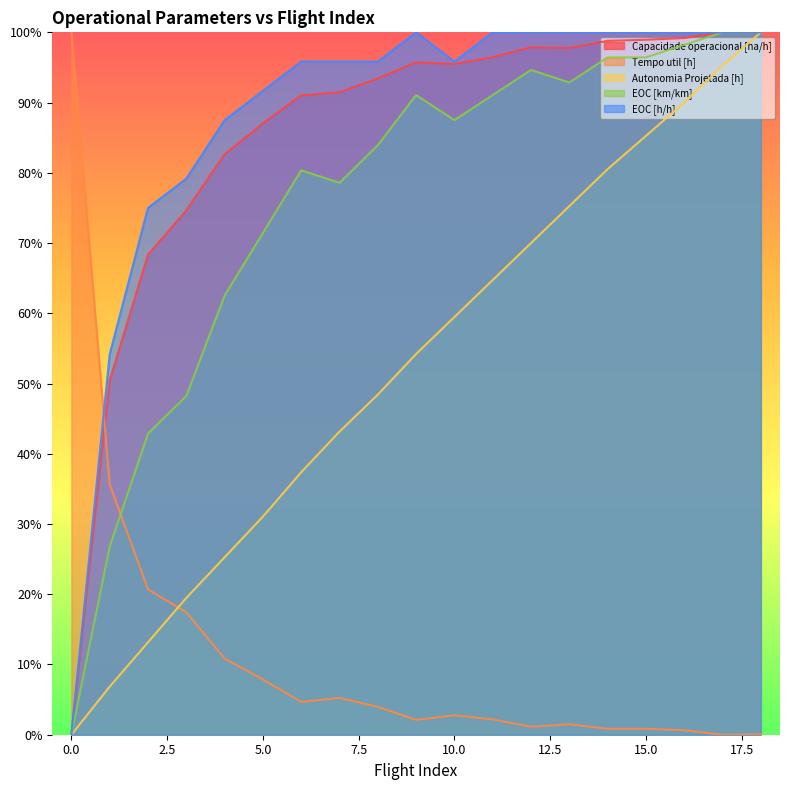

Read the EOC [h/h] value at 5.

0.9